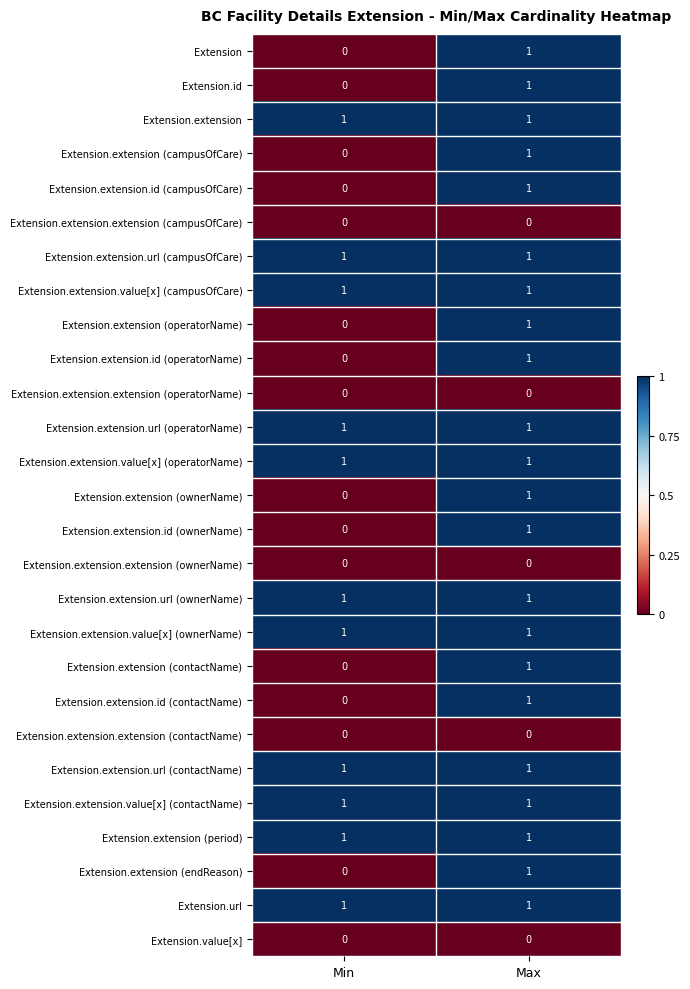

Where is Extension.extension.id (contactName) nearest to the value 0?

Min